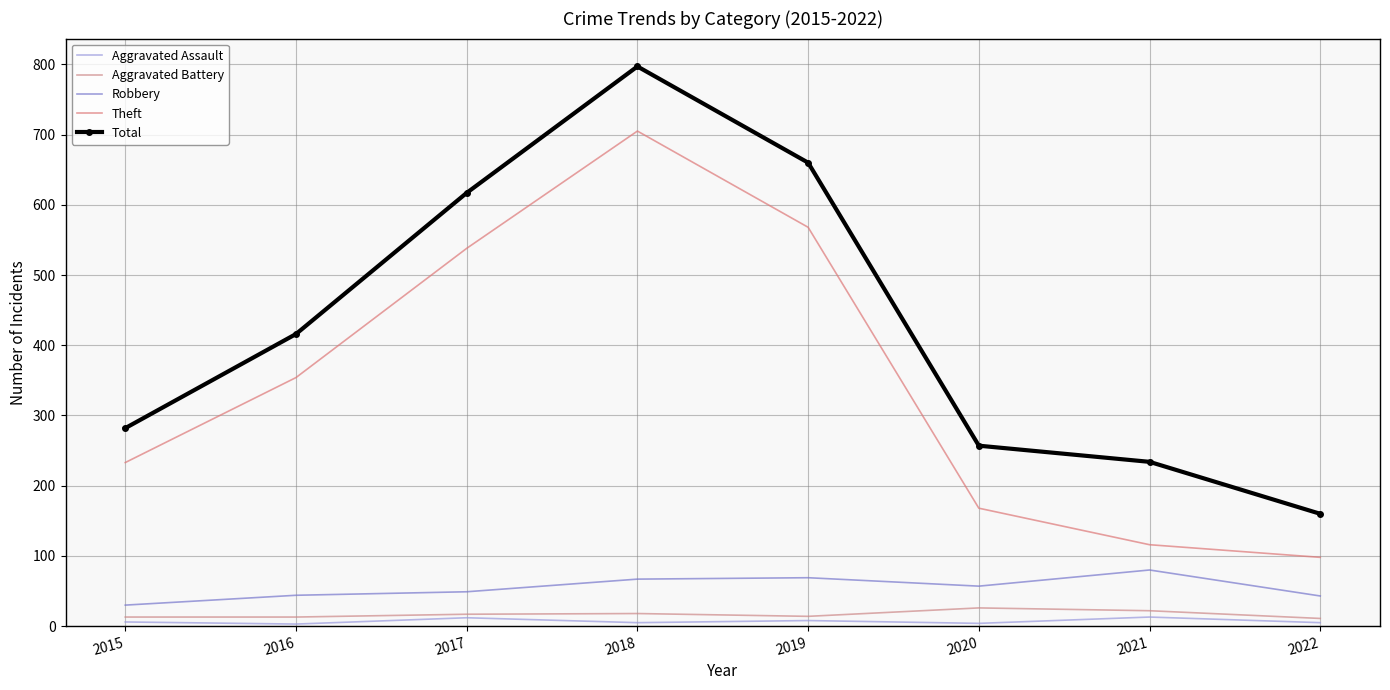

True or false: Total has more than 1 points higher than both neighbors.

False